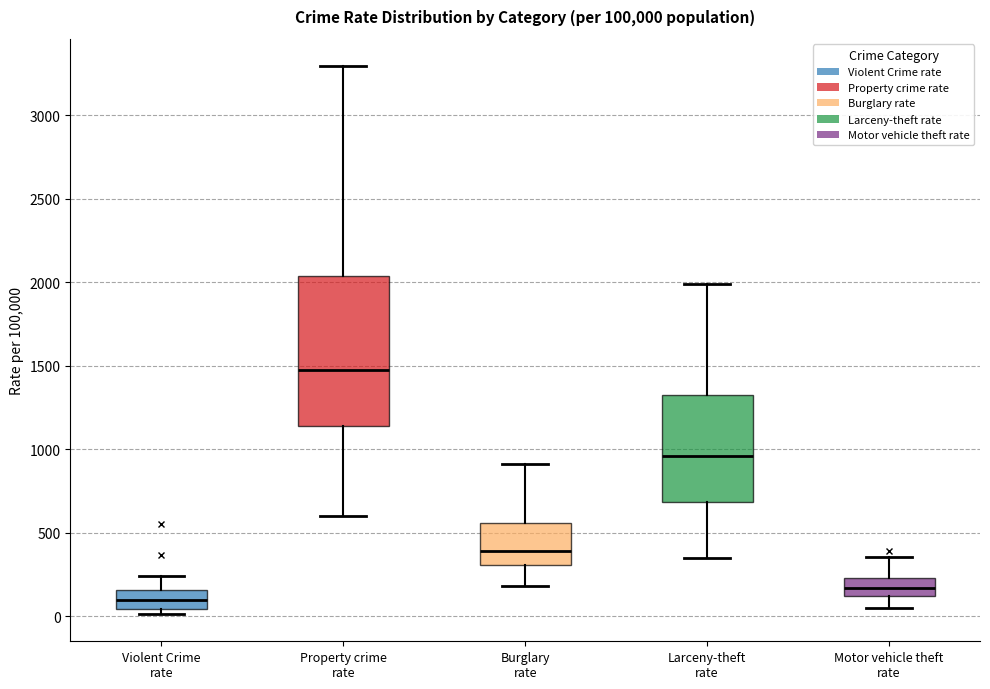

Reading left to right, transcribe this box plot: for each box, give where its median line is, the range the box spans, and where its two whiskers end, as read against the y-axis. The values are not printed on the chart, so give them approximately, as read against the axis.

Violent Crime rate: median 100, box 50 to 150, whiskers 0 to 250
Property crime rate: median 1500, box 1150 to 2050, whiskers 600 to 3300
Burglary rate: median 400, box 300 to 550, whiskers 200 to 900
Larceny-theft rate: median 950, box 700 to 1300, whiskers 350 to 2000
Motor vehicle theft rate: median 150, box 100 to 250, whiskers 50 to 350